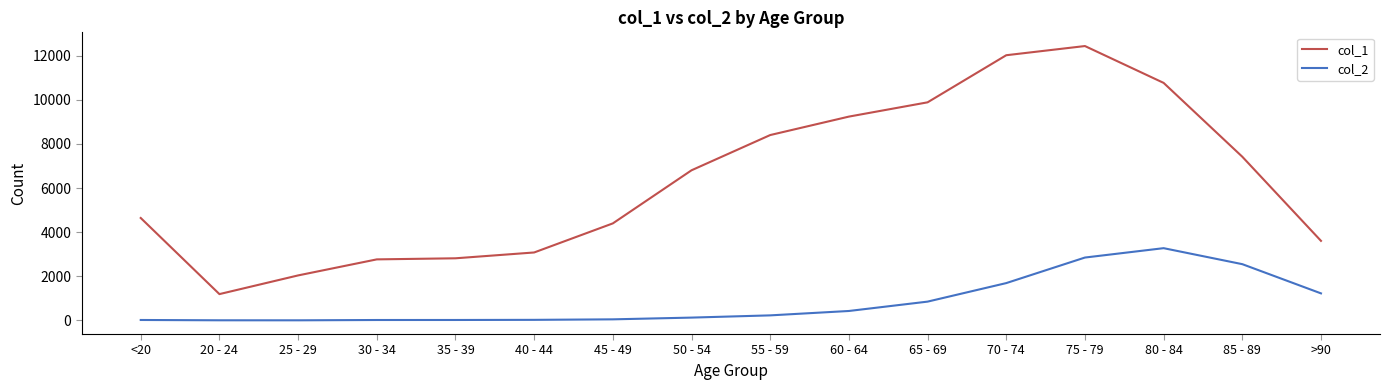

Read the col_1 value at 70 - 74, to the nearest 50.

12000